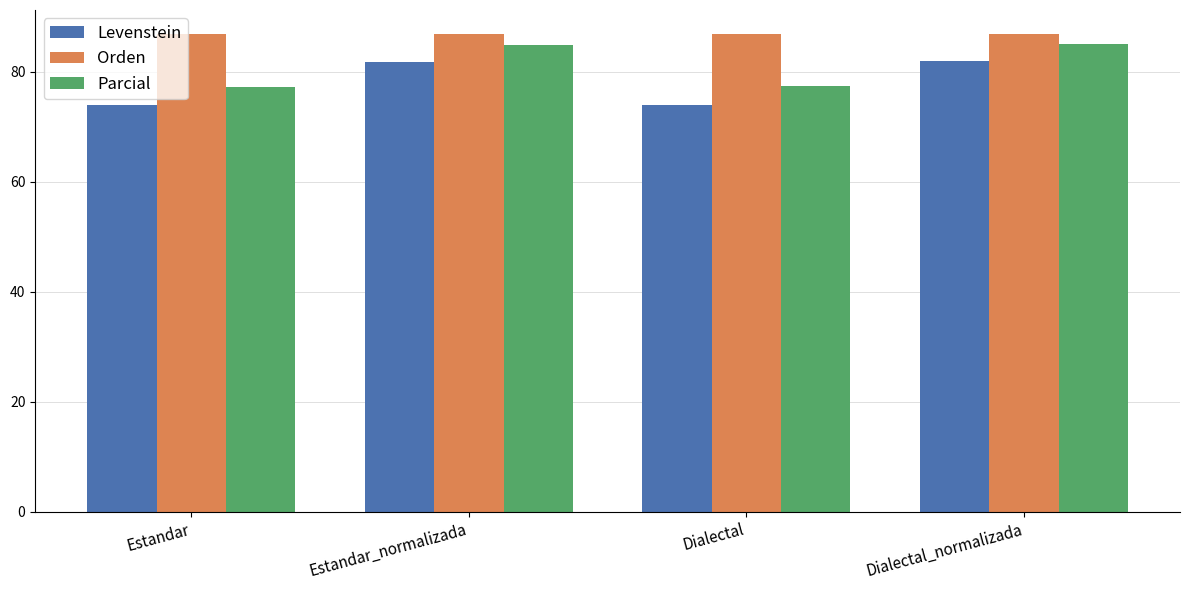

At how many categories does at least one series exceed 81?

4